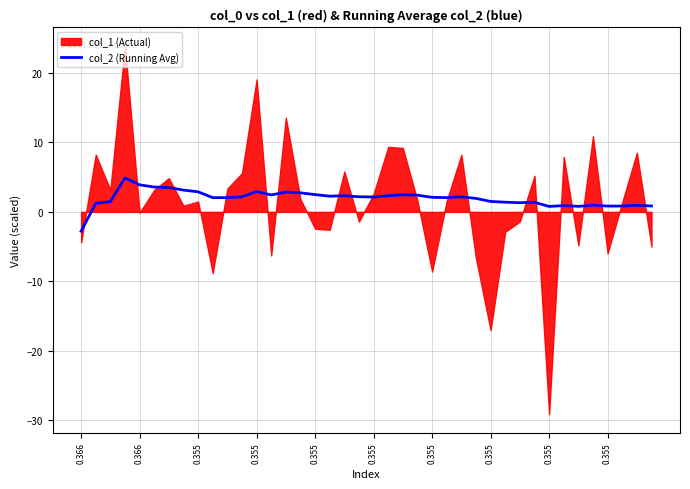

Is it true that the value at 33 is 0.9?

True